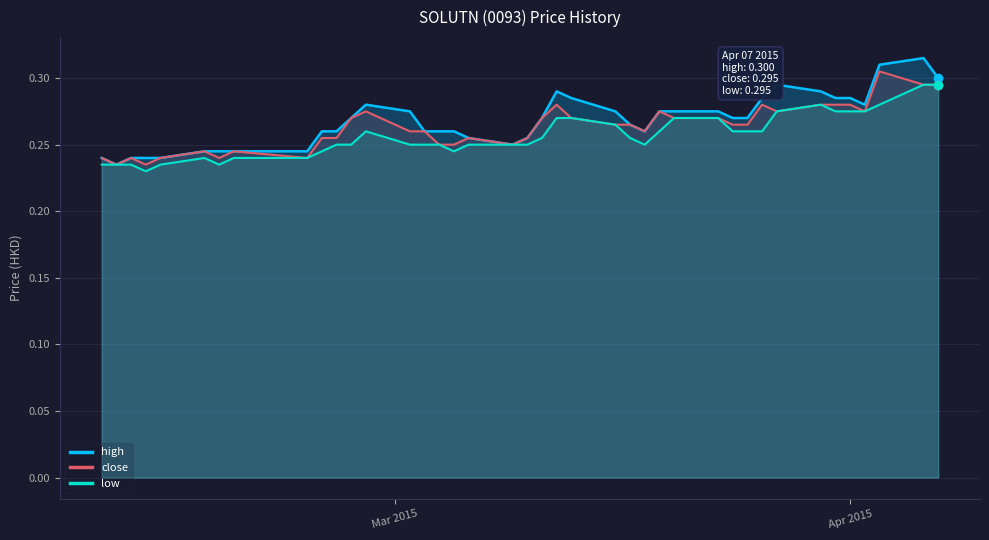

Which series has the largest range (max minus min)?

high